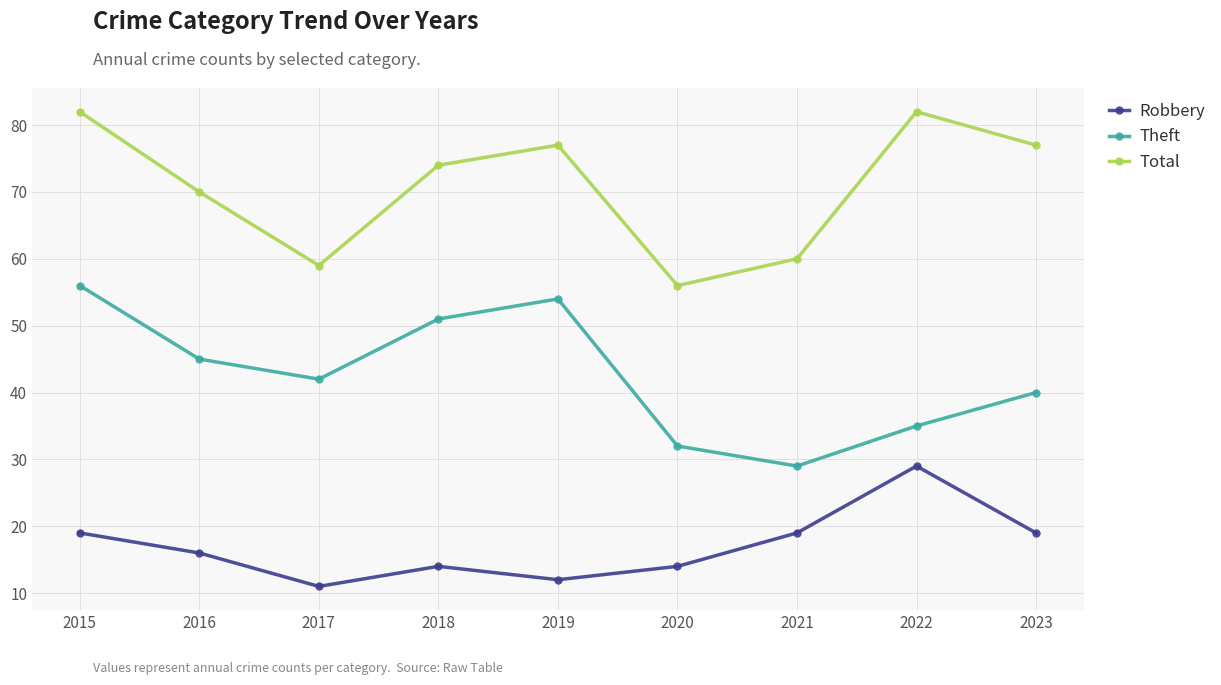

List the series in order of their overall mean, lowest first.

Robbery, Theft, Total